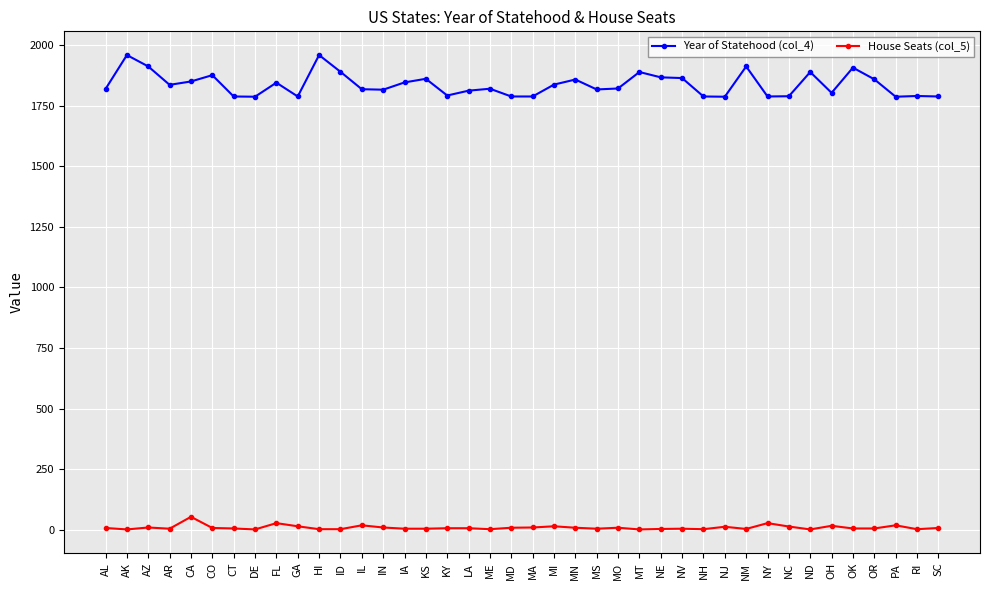

What is the label of the 24th point from the right?

KY